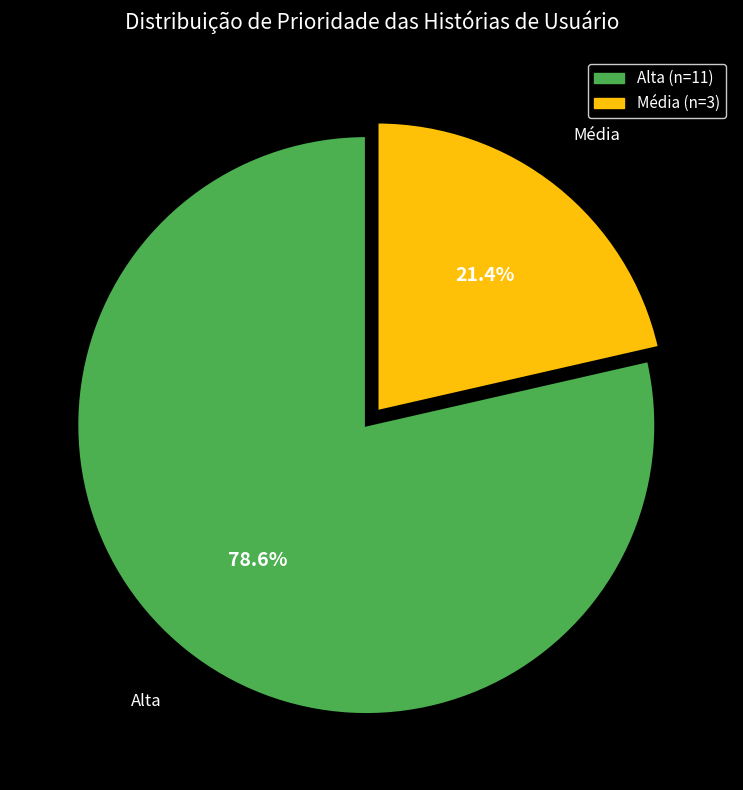

Which category has the smallest portion of the pie?

Média